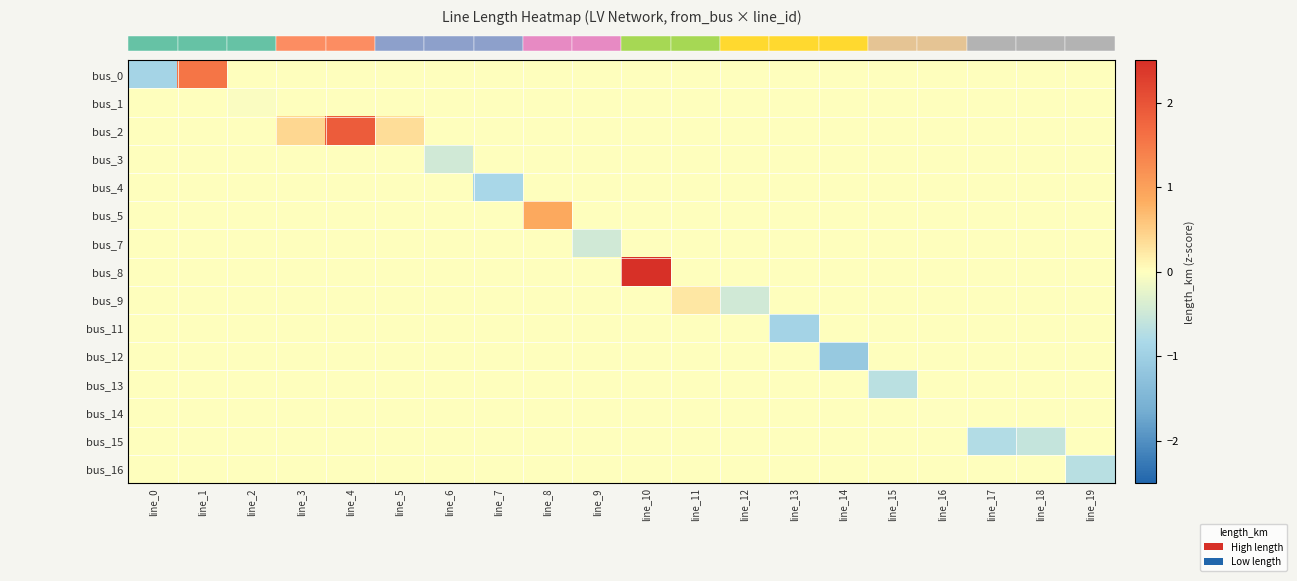

Between line_9 and line_16, which is larger?

line_9